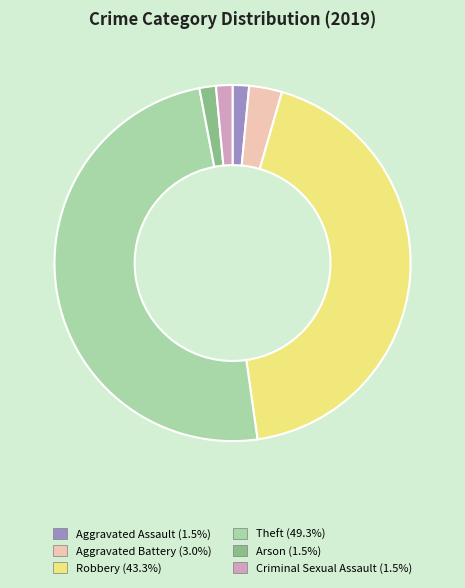

Which has a higher value, Aggravated Battery or Arson?

Aggravated Battery